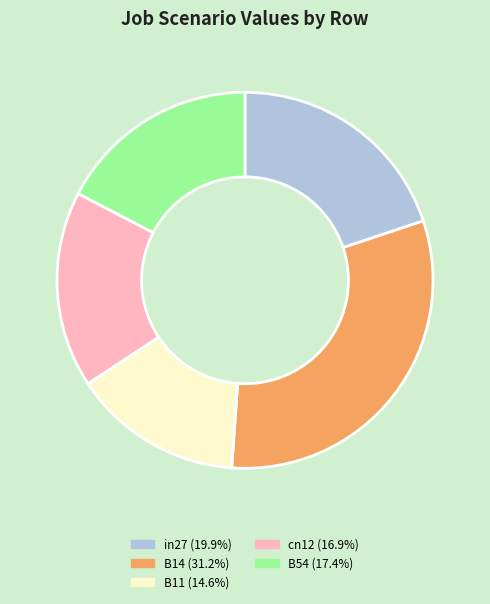

Which has a higher value, B11 or cn12?

cn12